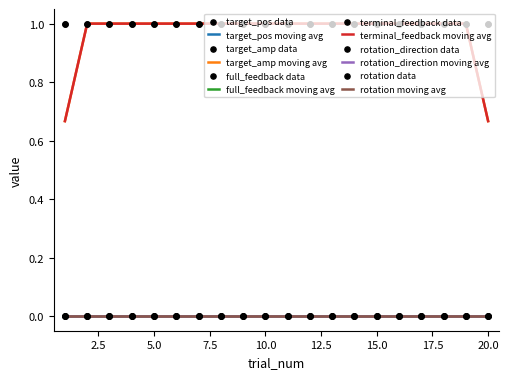

At how many categories does at least one series exceed 0?

20